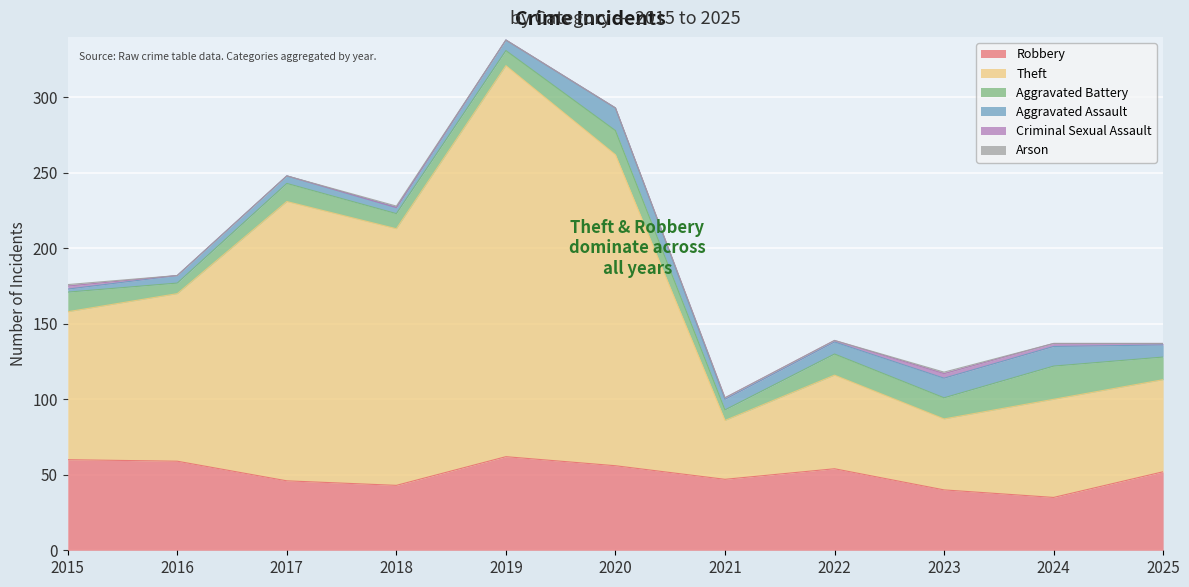

What is the sum of the Theft values at 2019 and 2021?

298